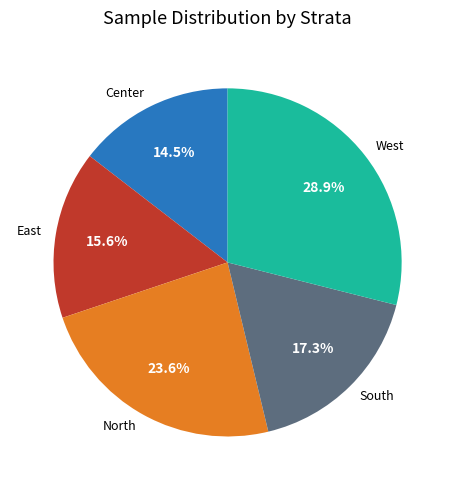

Which slice is the smallest?

Center